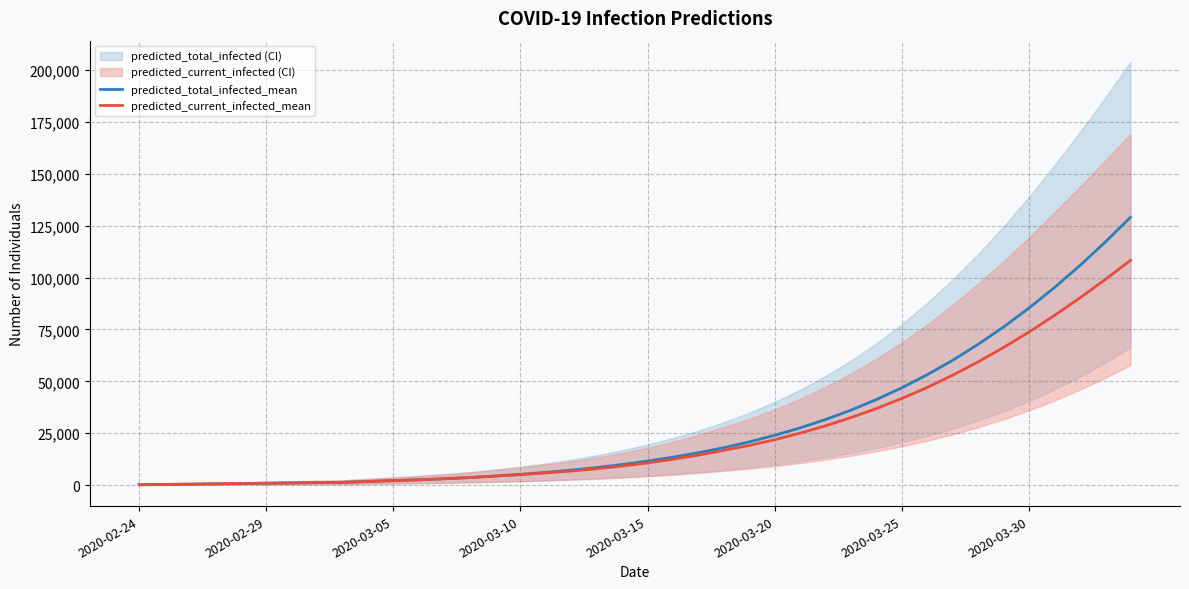

What is the difference between the highest and lowest values at 27?

3025